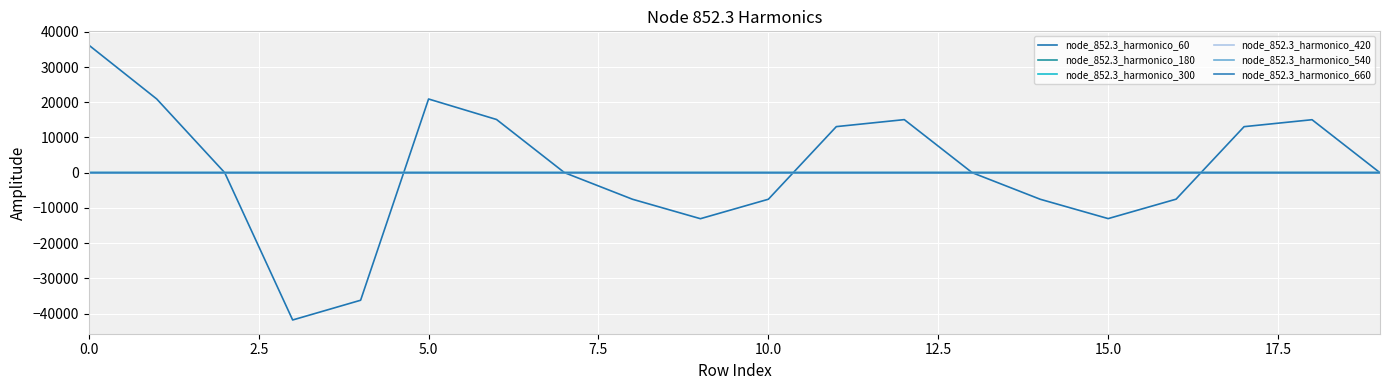

In node_852.3_harmonico_540, how many points are lower than both neighbors (excluding endpoints)?

6